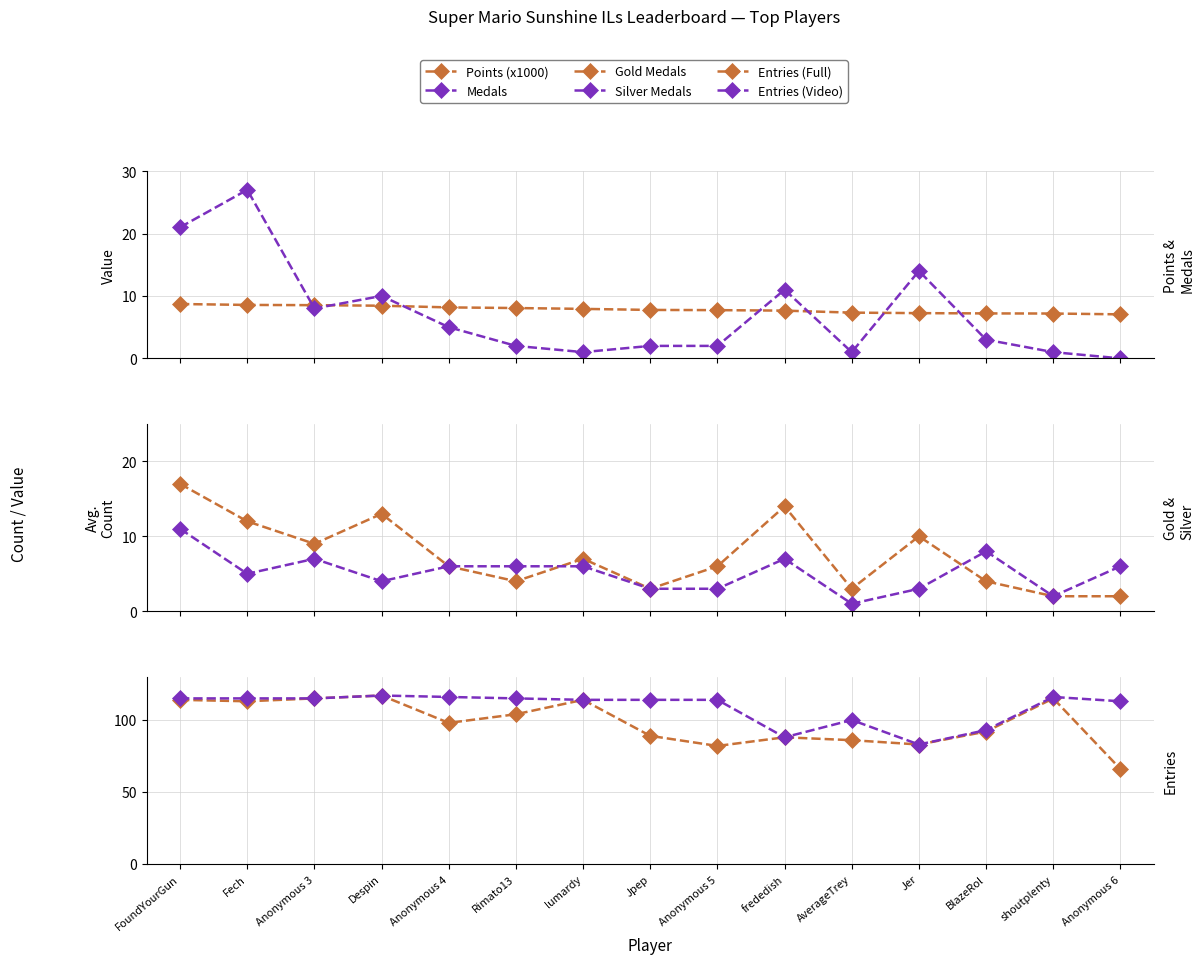

Is this an area chart (filled region under the line)?

No